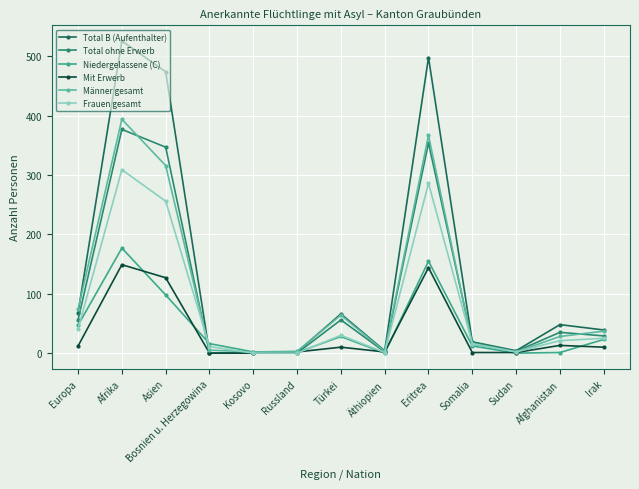

True or false: Männer gesamt has a value of 367 at Eritrea.

True